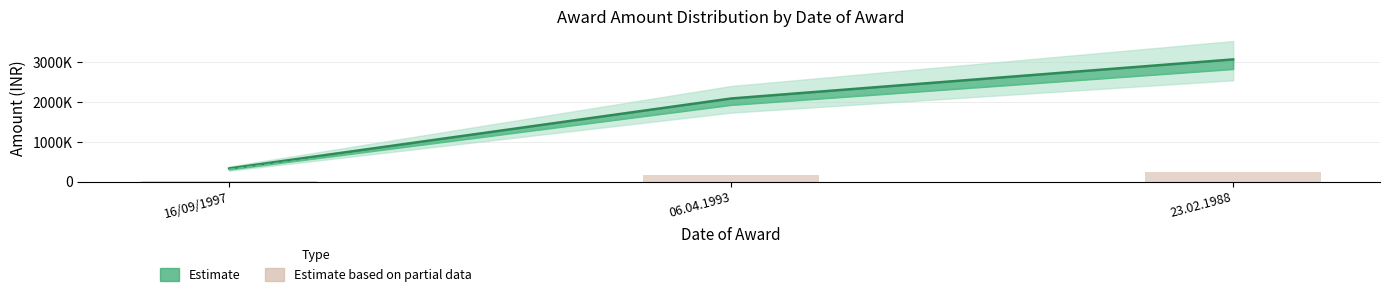

True or false: the data shows 4354 at 16/09/1997.

False